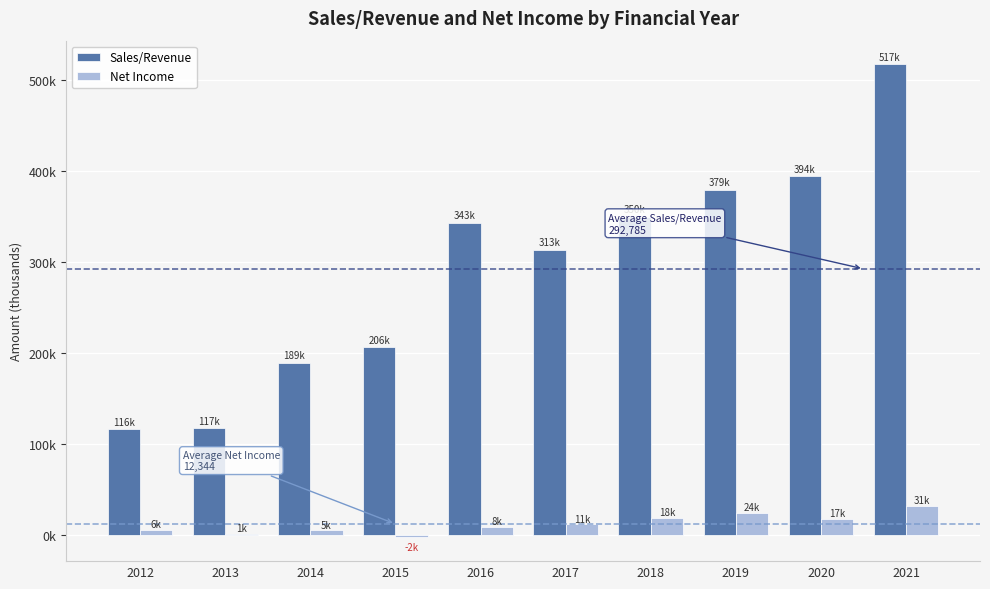

At which category is the sum across all series the highest?

2021